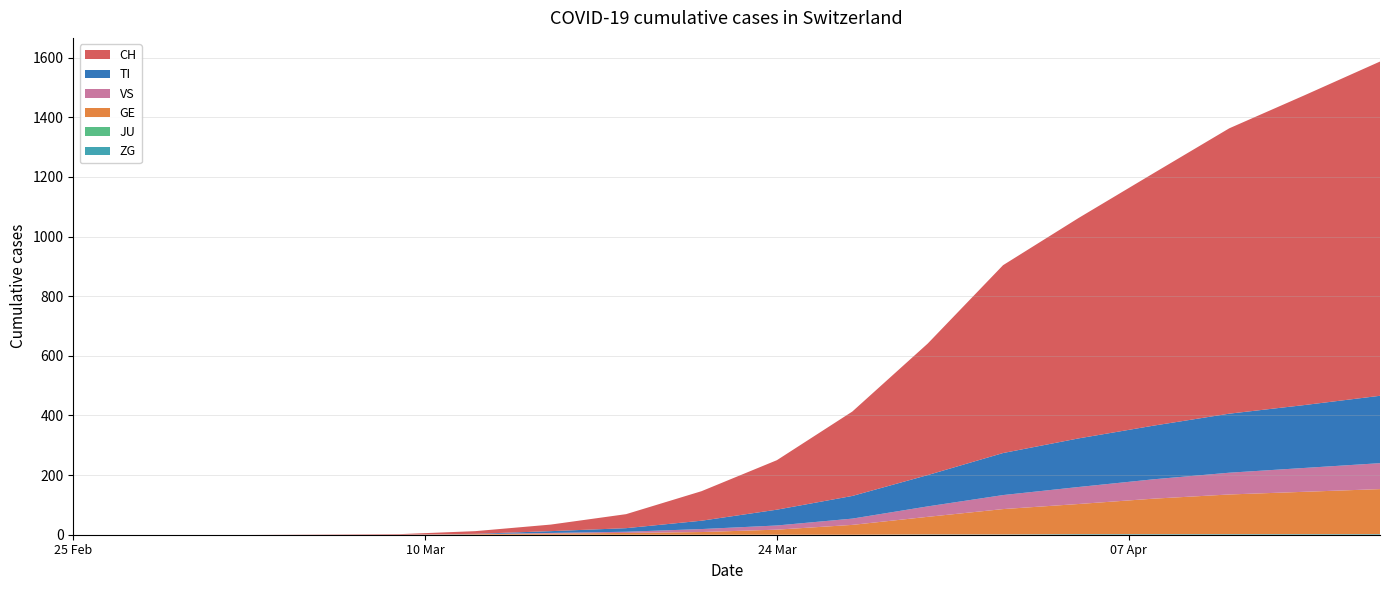

Reading left to right, list all the values displayed in this chart.

ZG: 2020-02-25=0	2020-02-28=0	2020-03-03=0	2020-03-06=0	2020-03-09=0	2020-03-12=0	2020-03-15=0	2020-03-18=0	2020-03-21=0	2020-03-24=0	2020-03-27=0	2020-03-30=1	2020-04-02=1	2020-04-05=2	2020-04-08=2	2020-04-11=2	2020-04-14=2	2020-04-17=2
JU: 2020-02-25=0	2020-02-28=0	2020-03-03=0	2020-03-06=0	2020-03-09=0	2020-03-12=0	2020-03-15=0	2020-03-18=0	2020-03-21=0	2020-03-24=0	2020-03-27=0	2020-03-30=0	2020-04-02=0	2020-04-05=0	2020-04-08=0	2020-04-11=0	2020-04-14=0	2020-04-17=0
GE: 2020-02-25=0	2020-02-28=0	2020-03-03=0	2020-03-06=0	2020-03-09=0	2020-03-12=2	2020-03-15=4	2020-03-18=6	2020-03-21=9	2020-03-24=17	2020-03-27=33	2020-03-30=59	2020-04-02=85	2020-04-05=101	2020-04-08=119	2020-04-11=133	2020-04-14=142	2020-04-17=151
VS: 2020-02-25=0	2020-02-28=0	2020-03-03=0	2020-03-06=0	2020-03-09=0	2020-03-12=0	2020-03-15=2	2020-03-18=4	2020-03-21=10	2020-03-24=14	2020-03-27=21	2020-03-30=35	2020-04-02=47	2020-04-05=57	2020-04-08=65	2020-04-11=73	2020-04-14=80	2020-04-17=87
TI: 2020-02-25=0	2020-02-28=0	2020-03-03=0	2020-03-06=0	2020-03-09=0	2020-03-12=1	2020-03-15=6	2020-03-18=12	2020-03-21=28	2020-03-24=53	2020-03-27=76	2020-03-30=105	2020-04-02=141	2020-04-05=163	2020-04-08=180	2020-04-11=198	2020-04-14=211	2020-04-17=226
CH: 2020-02-25=0	2020-02-28=0	2020-03-03=0	2020-03-06=1	2020-03-09=2	2020-03-12=9	2020-03-15=22	2020-03-18=47	2020-03-21=99	2020-03-24=166	2020-03-27=283	2020-03-30=441	2020-04-02=630	2020-04-05=739	2020-04-08=847	2020-04-11=957	2020-04-14=1039	2020-04-17=1121